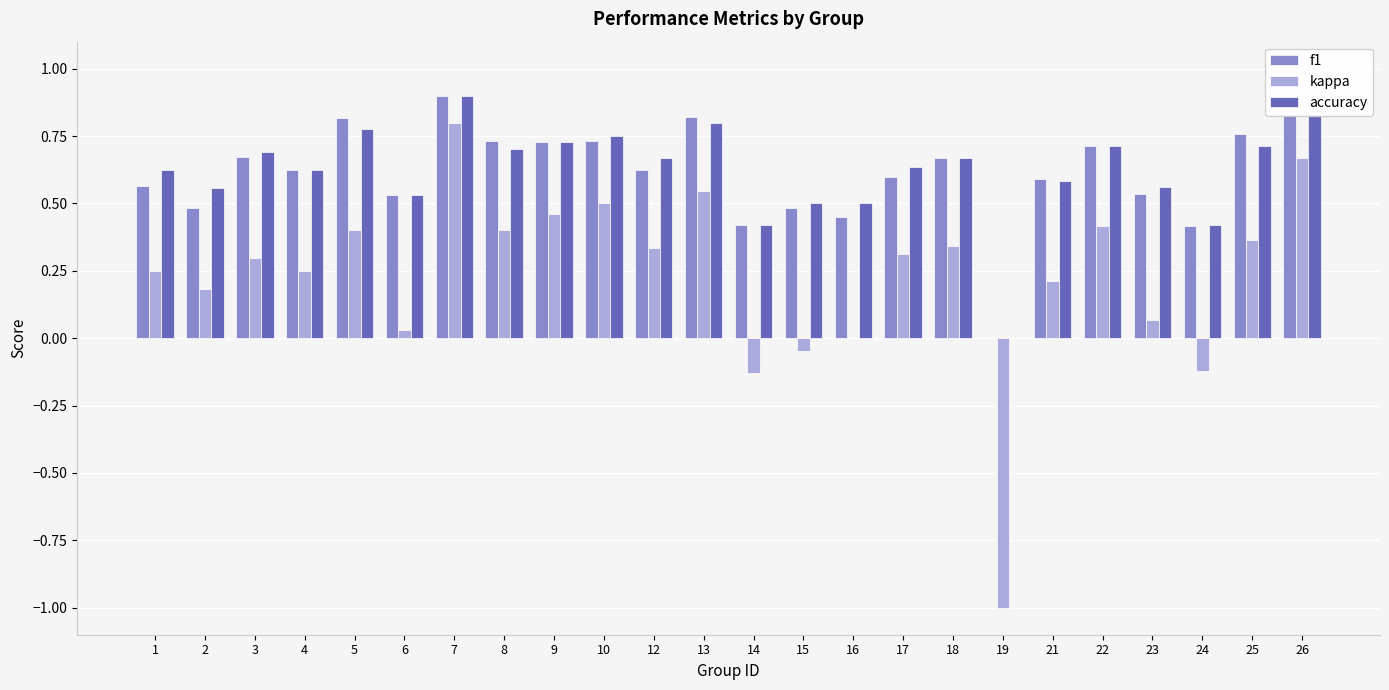

What is the sum of all accuracy values?

14.9